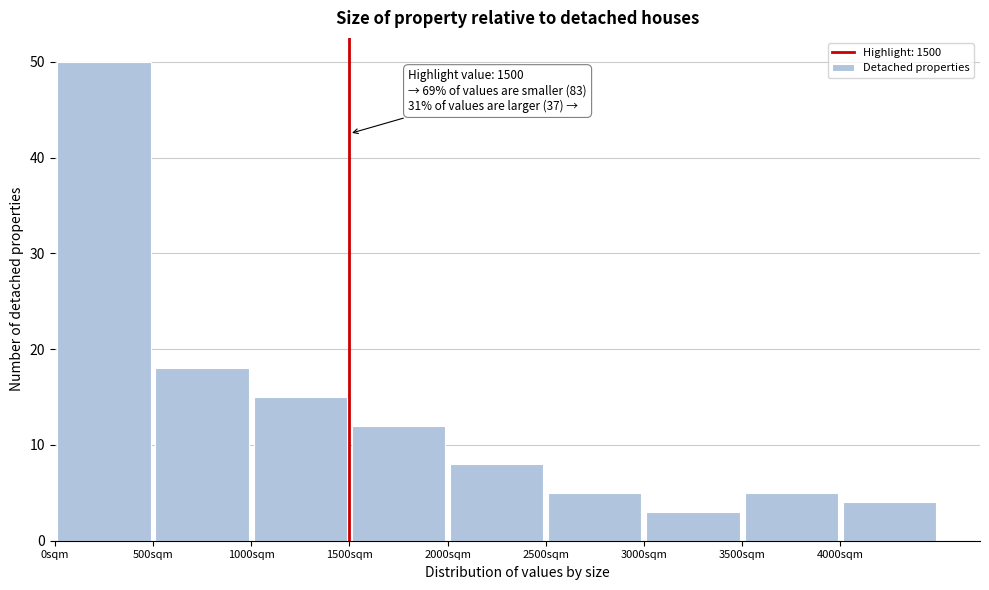

Over which range of the x-axis is the bar tallest?

0 to 500